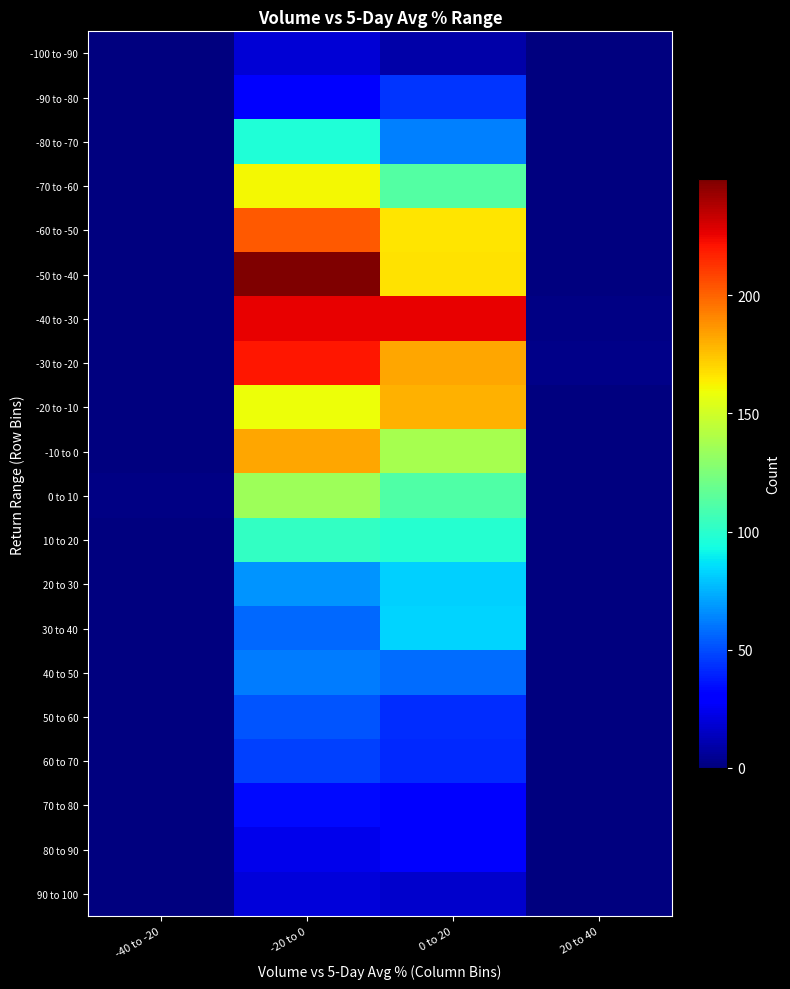

How many distinct data groups are displayed?

20